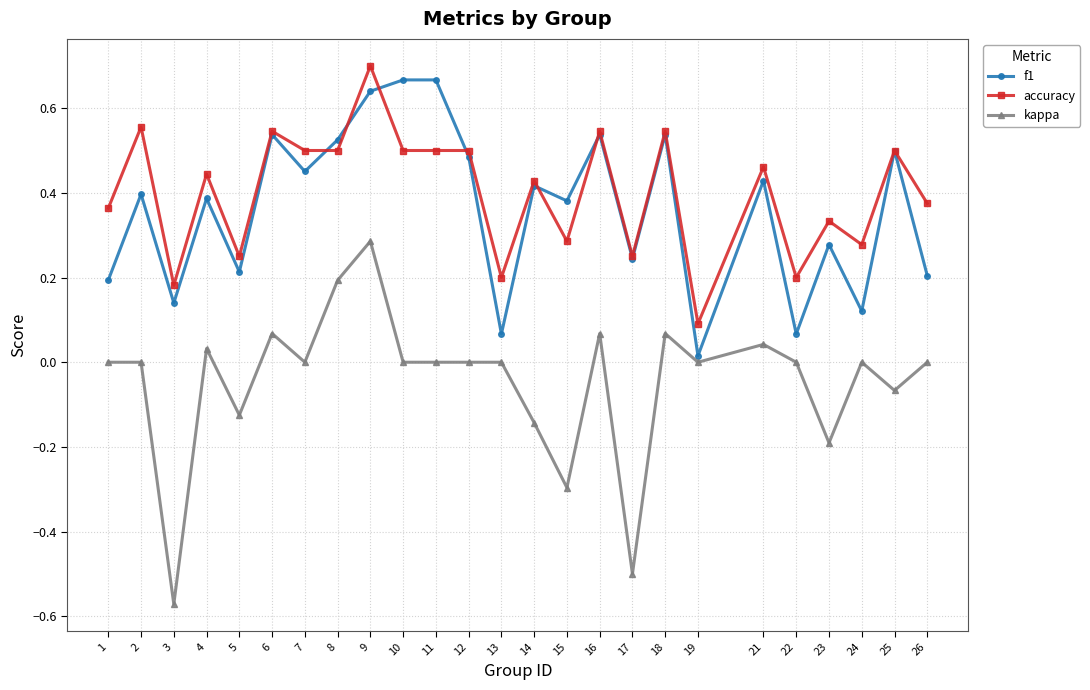

What are all the series names shown in the legend?

f1, accuracy, kappa